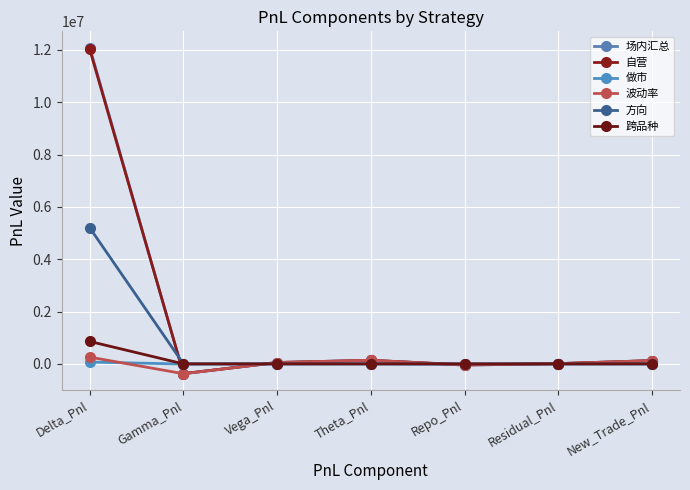

How many distinct data groups are displayed?

6